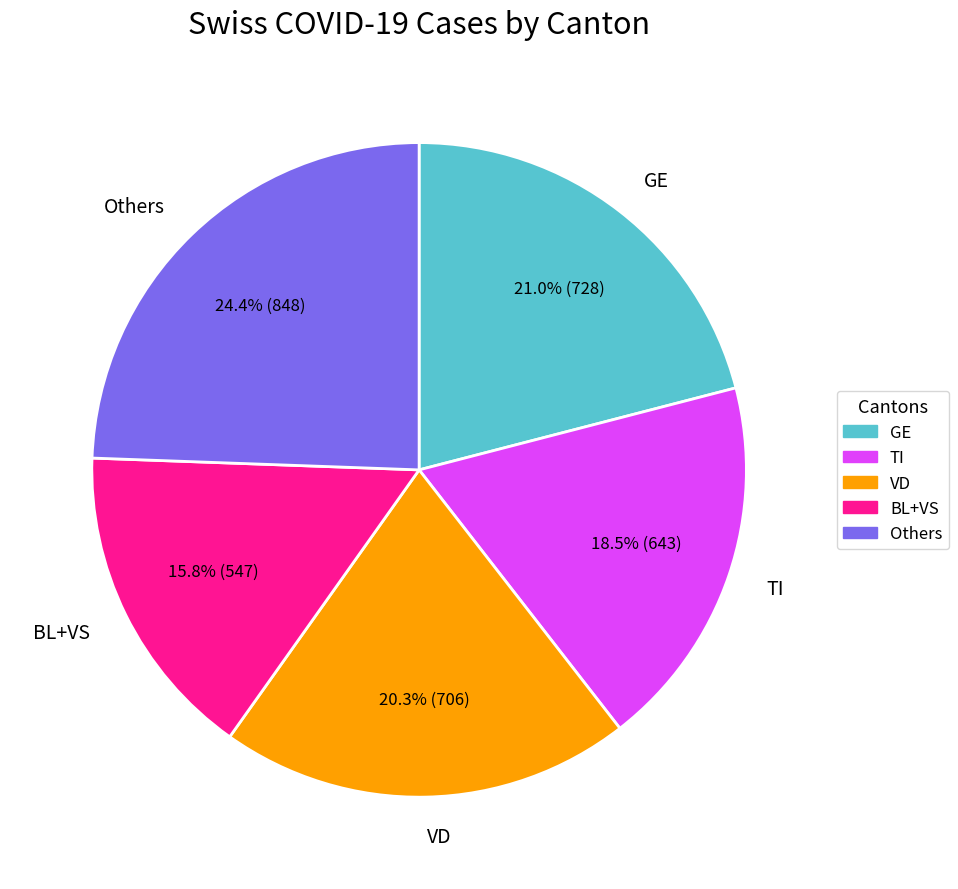

Rank the categories by value from lowest to highest.

BL+VS, TI, VD, GE, Others